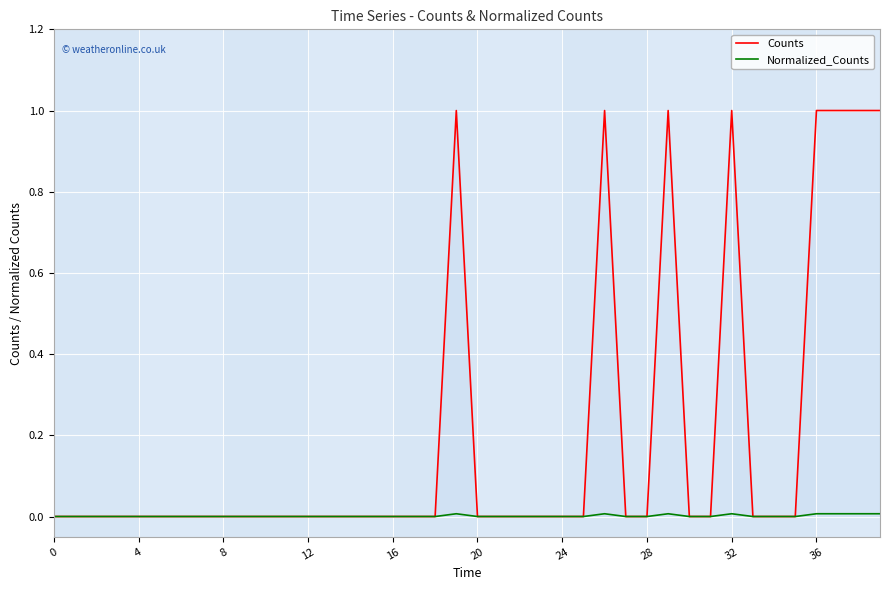

What are all the series names shown in the legend?

Counts, Normalized_Counts